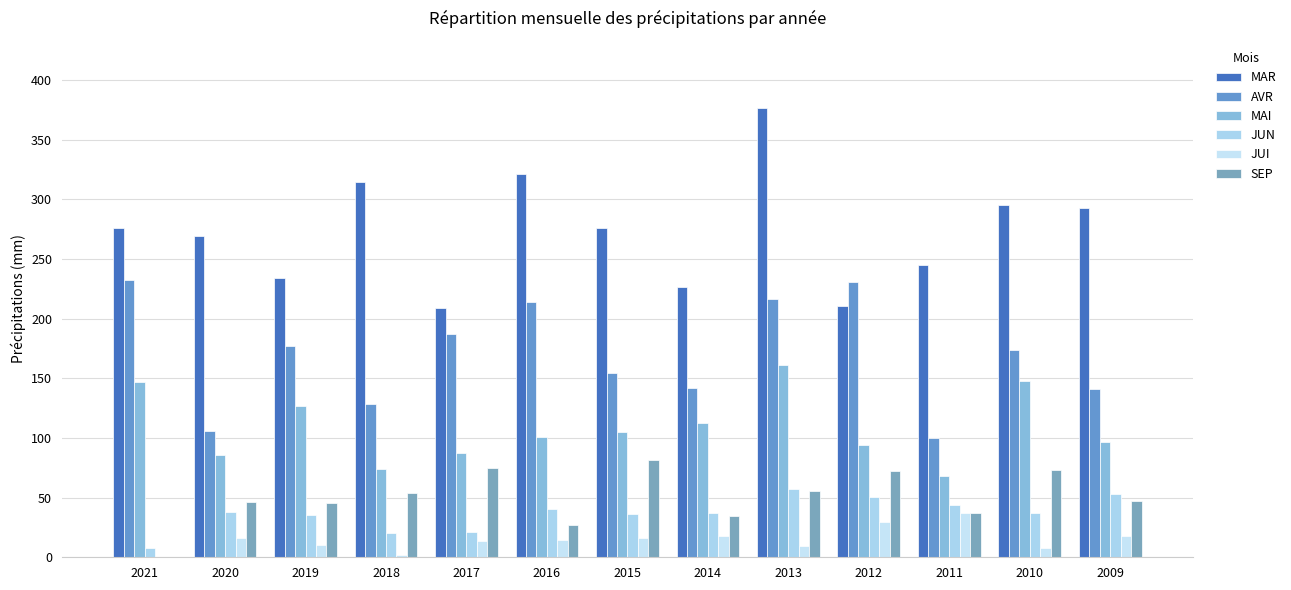

Which category has the lowest value in the MAI series?

2011